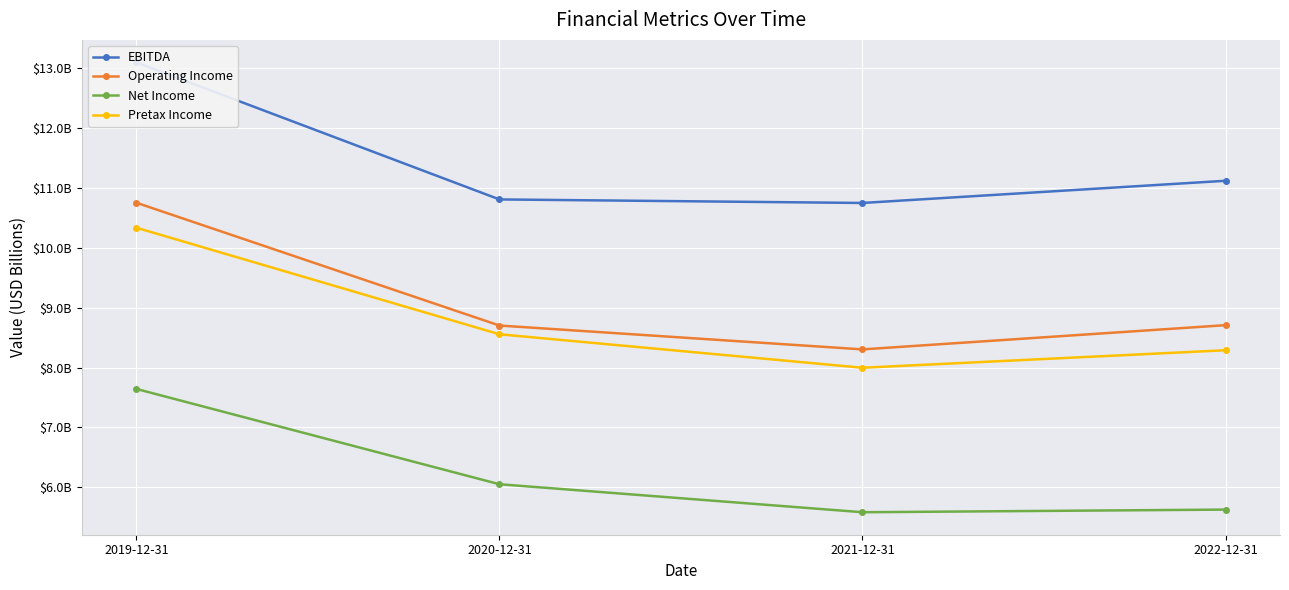

At which label does Net Income first exceed 6?

2019-12-31